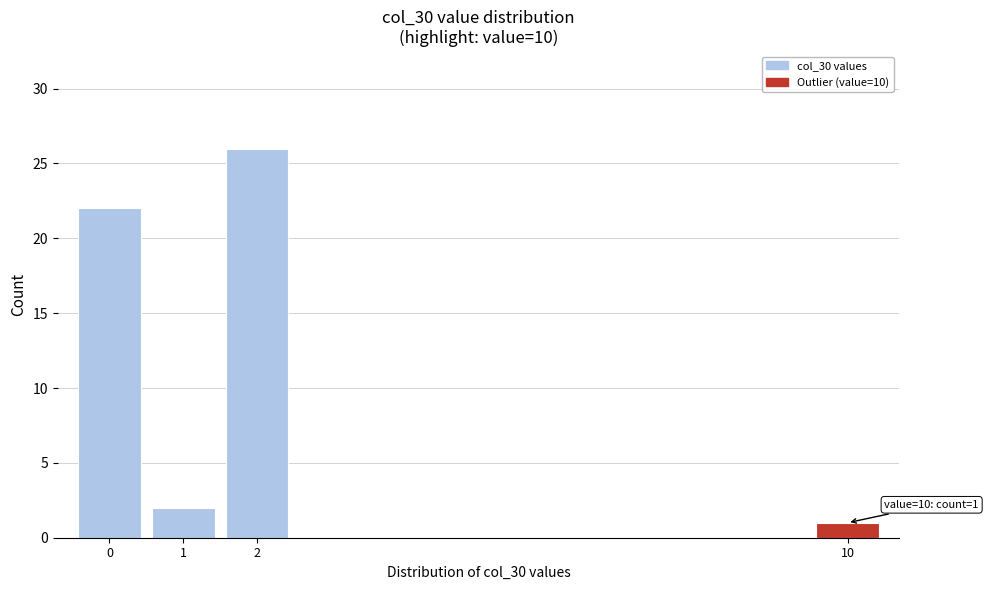

Reading right to left, transcribe all the data shown in this chart.

10=1	2=26	1=2	0=22